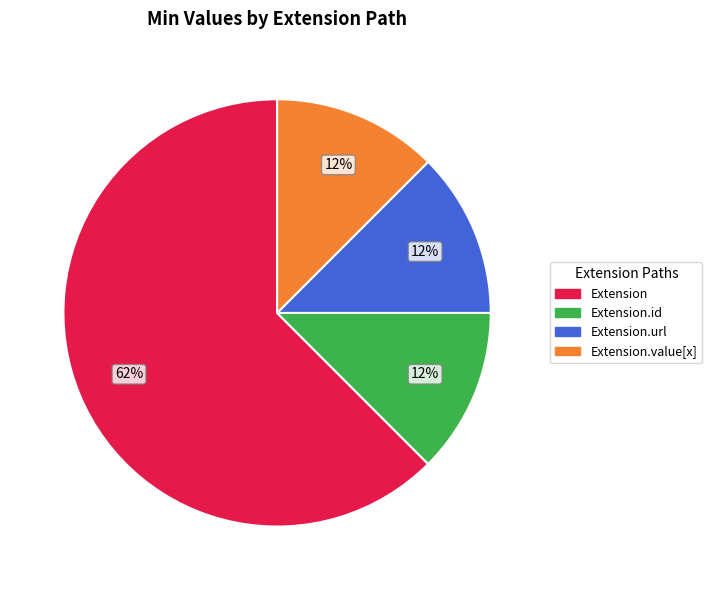

Which slice represents more than half of the pie?

Extension